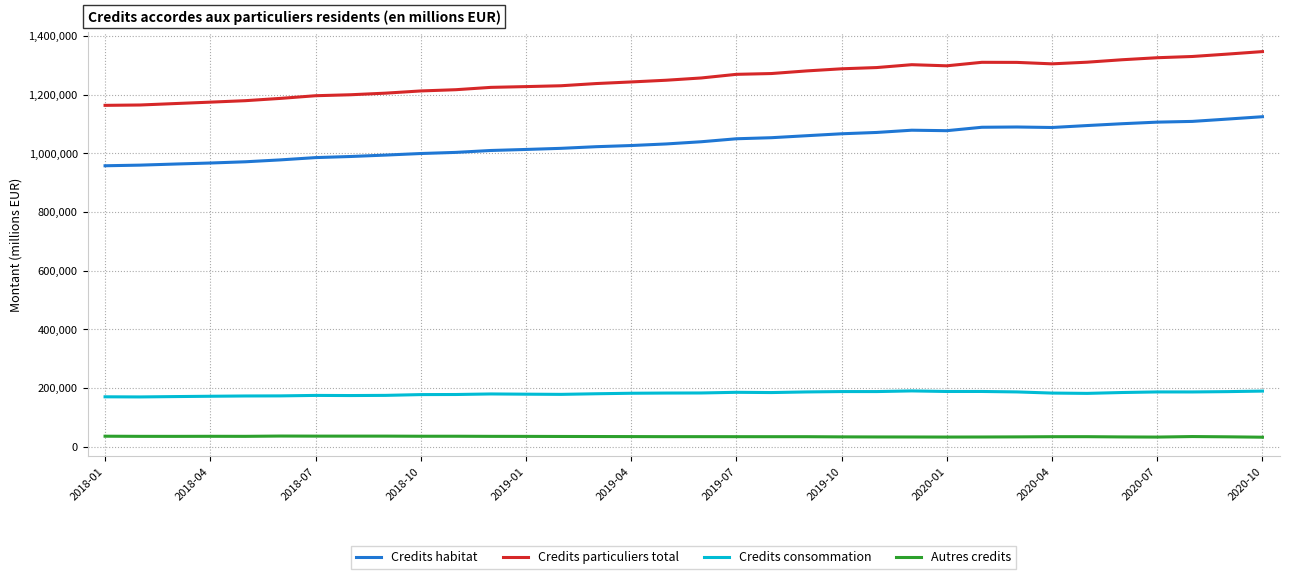

Which series has the largest total across all categories?

Credits particuliers total